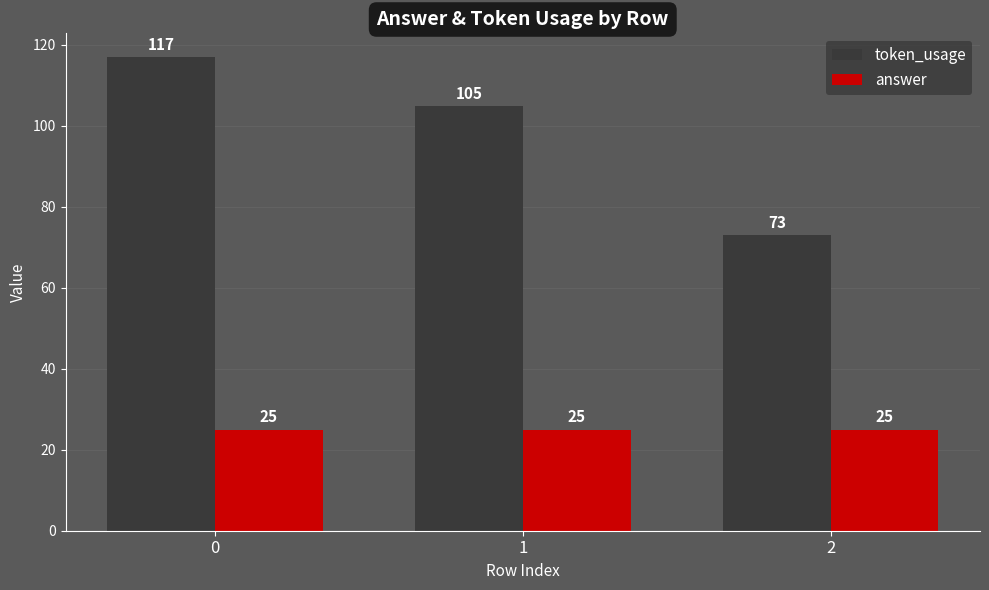

What is the difference between the token_usage values at 2 and 1?

32